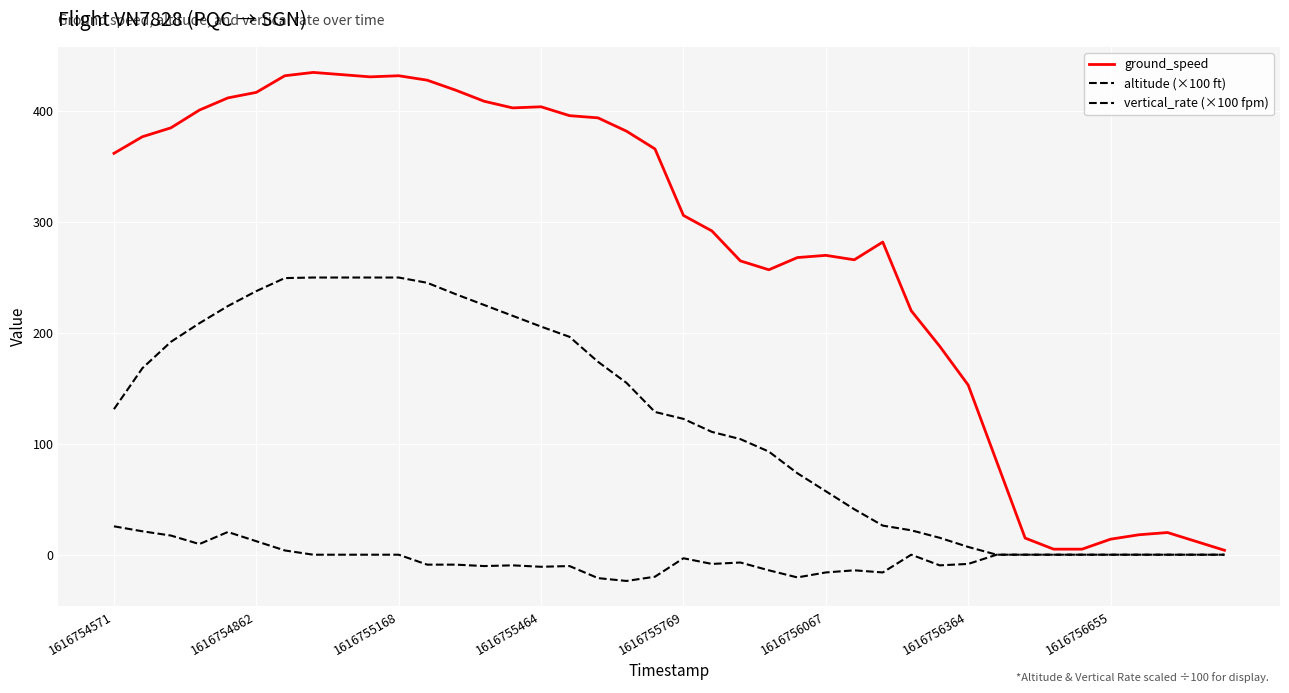

What is the smallest value displayed?

-23.7